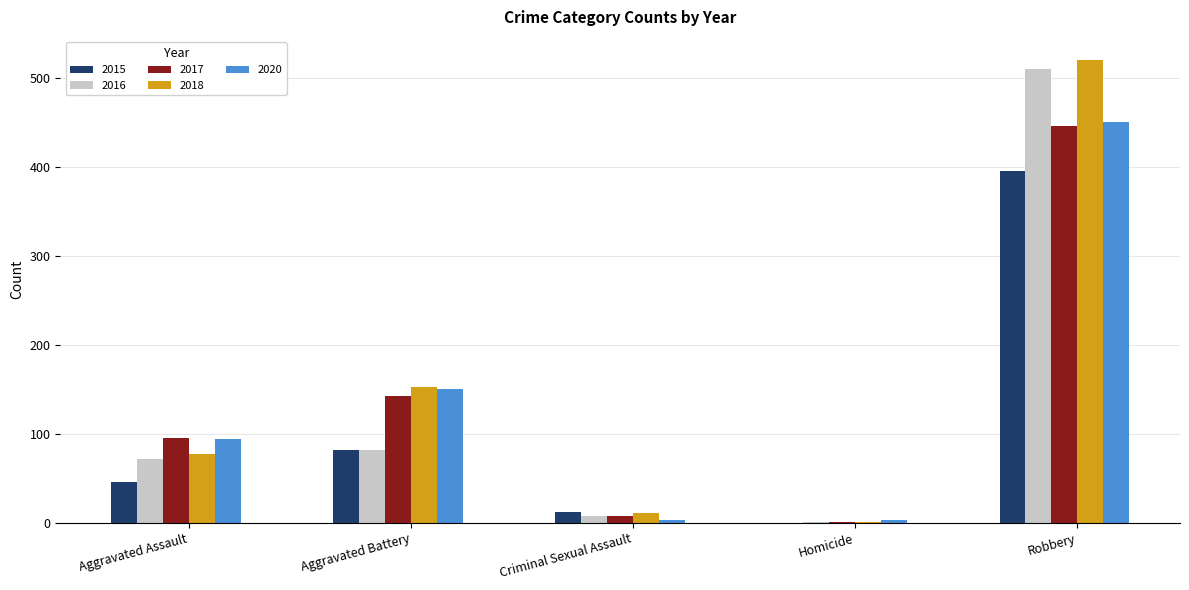

What is the total value across all series at Aggravated Battery?

608